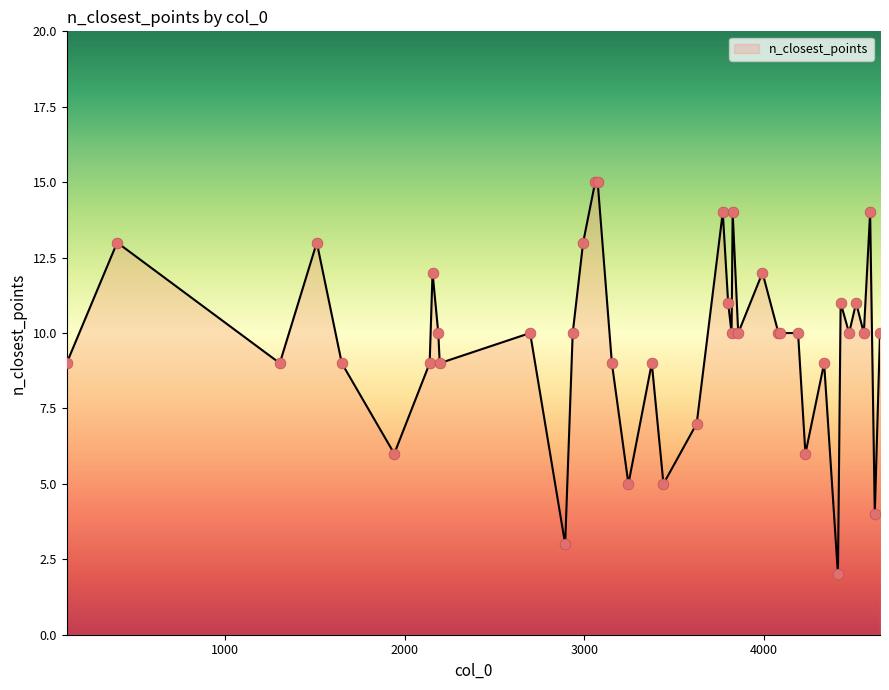

What is the maximum value shown in the chart?

15